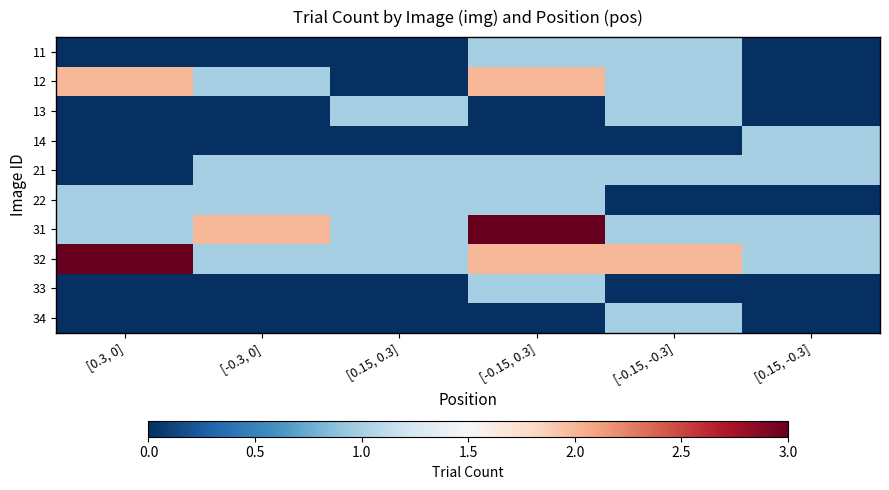

Reading right to left, list all the values displayed in this chart.

11: [0.15, -0.3]=0	[-0.15, -0.3]=1	[-0.15, 0.3]=1	[0.15, 0.3]=0	[-0.3, 0]=0	[0.3, 0]=0
12: [0.15, -0.3]=0	[-0.15, -0.3]=1	[-0.15, 0.3]=2	[0.15, 0.3]=0	[-0.3, 0]=1	[0.3, 0]=2
13: [0.15, -0.3]=0	[-0.15, -0.3]=1	[-0.15, 0.3]=0	[0.15, 0.3]=1	[-0.3, 0]=0	[0.3, 0]=0
14: [0.15, -0.3]=1	[-0.15, -0.3]=0	[-0.15, 0.3]=0	[0.15, 0.3]=0	[-0.3, 0]=0	[0.3, 0]=0
21: [0.15, -0.3]=1	[-0.15, -0.3]=1	[-0.15, 0.3]=1	[0.15, 0.3]=1	[-0.3, 0]=1	[0.3, 0]=0
22: [0.15, -0.3]=0	[-0.15, -0.3]=0	[-0.15, 0.3]=1	[0.15, 0.3]=1	[-0.3, 0]=1	[0.3, 0]=1
31: [0.15, -0.3]=1	[-0.15, -0.3]=1	[-0.15, 0.3]=3	[0.15, 0.3]=1	[-0.3, 0]=2	[0.3, 0]=1
32: [0.15, -0.3]=1	[-0.15, -0.3]=2	[-0.15, 0.3]=2	[0.15, 0.3]=1	[-0.3, 0]=1	[0.3, 0]=3
33: [0.15, -0.3]=0	[-0.15, -0.3]=0	[-0.15, 0.3]=1	[0.15, 0.3]=0	[-0.3, 0]=0	[0.3, 0]=0
34: [0.15, -0.3]=0	[-0.15, -0.3]=1	[-0.15, 0.3]=0	[0.15, 0.3]=0	[-0.3, 0]=0	[0.3, 0]=0